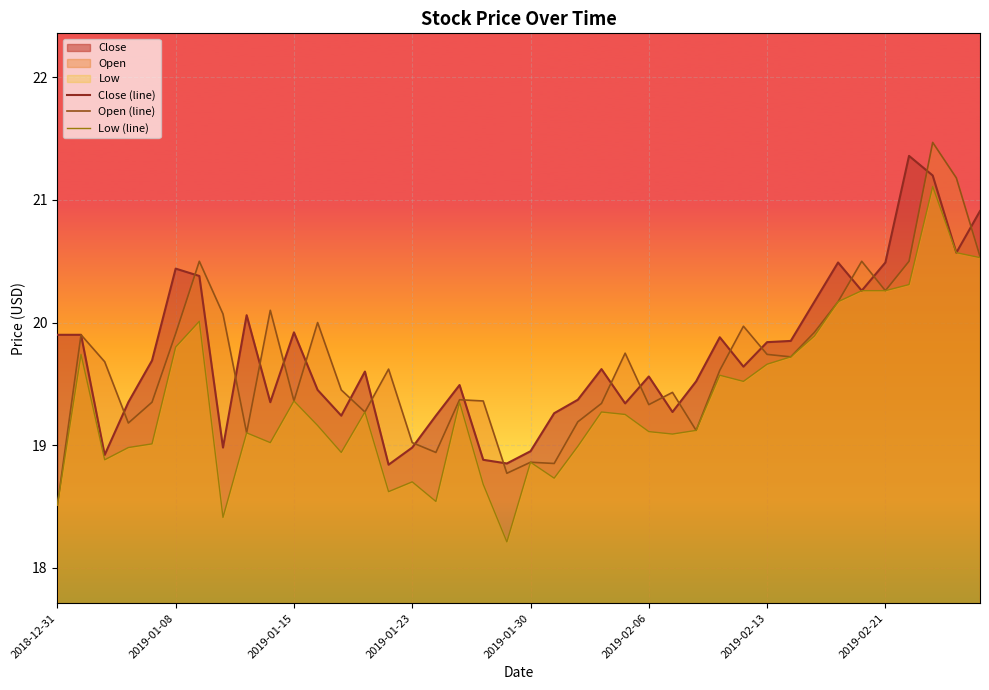

Reading right to left, extract all data points from this chart.

Close (line): 20.9	20.6	21.2	21.4	20.5	20.3	20.5	20.2	19.9	19.8	19.6	19.9	19.5	19.3	19.6	19.3	19.6	19.4	19.3	19.0	18.9	18.9	19.5	19.2	19.0	18.8	19.6	19.2	19.5	19.9	19.4	20.1	19.0	20.4	20.4	19.7	19.4	18.9	19.9	19.9
Open (line): 20.5	21.2	21.5	20.5	20.3	20.5	20.2	19.9	19.7	19.7	20.0	19.6	19.1	19.4	19.3	19.8	19.3	19.2	18.9	18.9	18.8	19.4	19.4	18.9	19.0	19.6	19.3	19.5	20.0	19.4	20.1	19.1	20.1	20.5	19.9	19.4	19.2	19.7	19.9	18.5
Low (line): 20.5	20.6	21.1	20.3	20.3	20.3	20.2	19.9	19.7	19.7	19.5	19.6	19.1	19.1	19.1	19.2	19.3	19.0	18.7	18.9	18.2	18.7	19.4	18.5	18.7	18.6	19.3	18.9	19.2	19.4	19.0	19.1	18.4	20.0	19.8	19.0	19.0	18.9	19.7	18.5